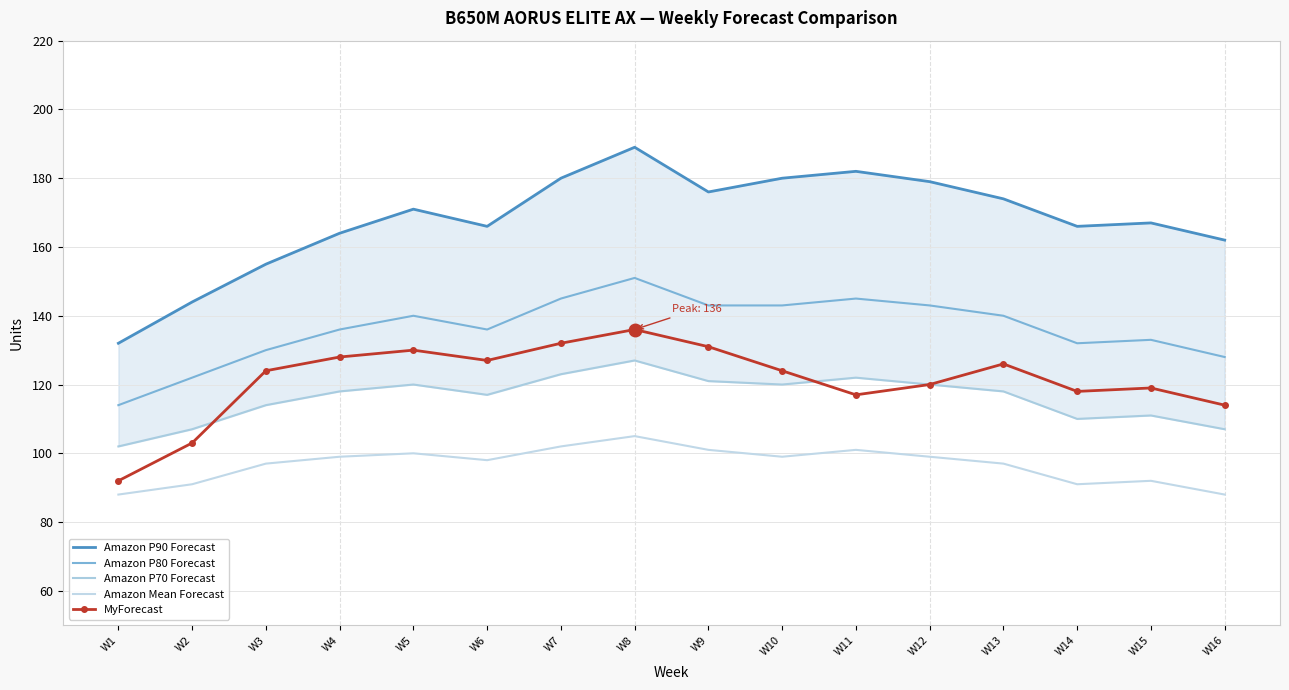

How many interior local peaks does the Amazon P80 Forecast series have?

4